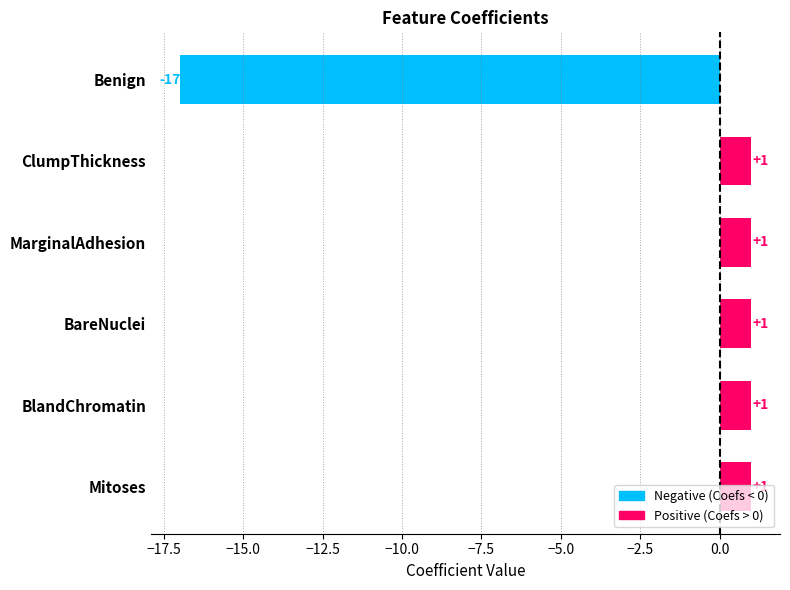

What is the sum of the values at Benign and ClumpThickness?

-16